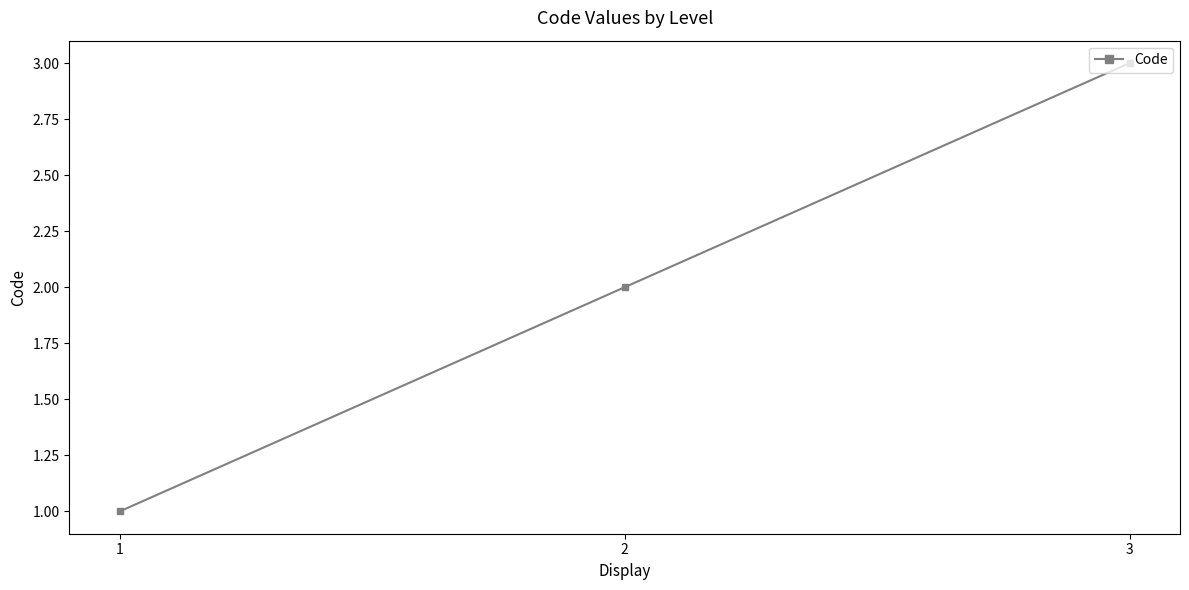

What is the change in value from 2 to 3?

+1